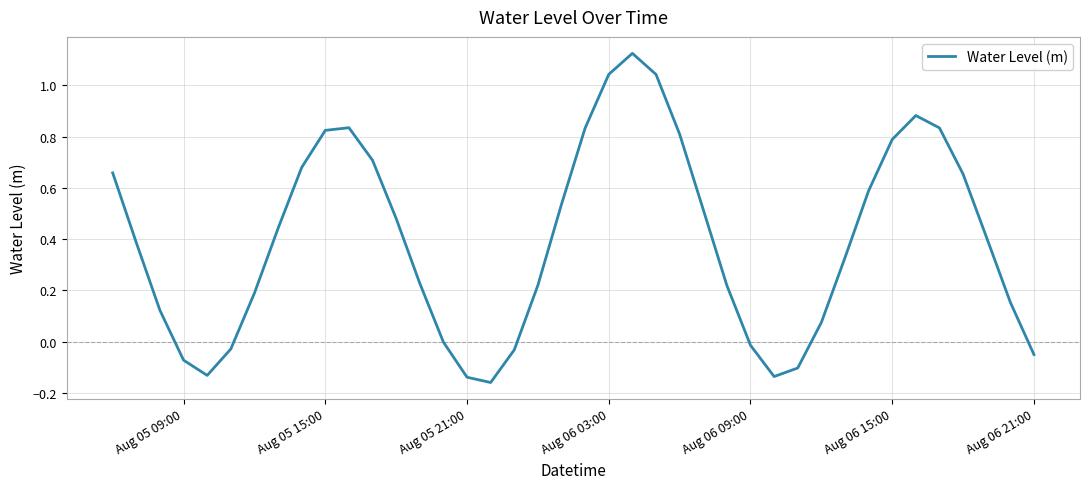

Is this an area chart (filled region under the line)?

No